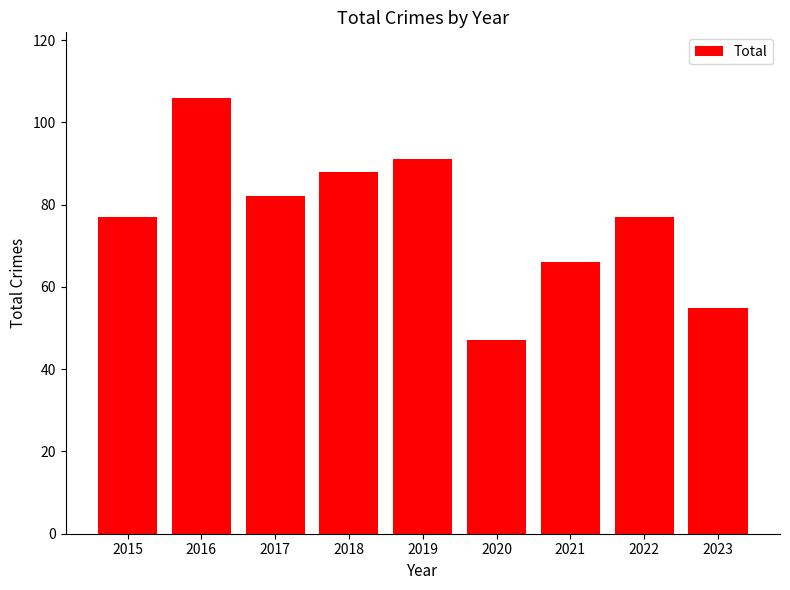

What is the difference between the maximum and minimum values?

59